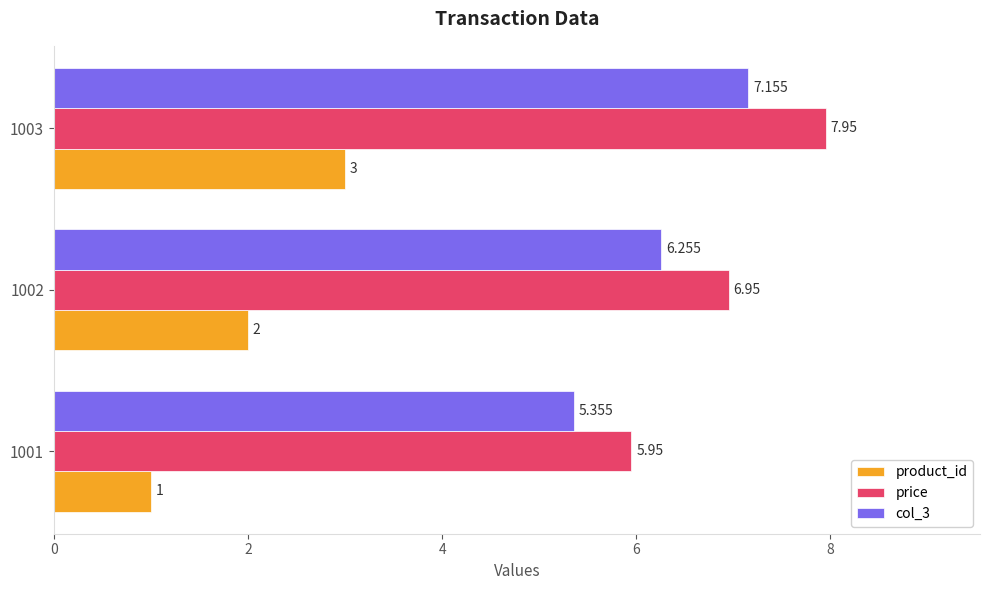

What is the difference between the second highest and minimum values in the col_3 series?

0.9